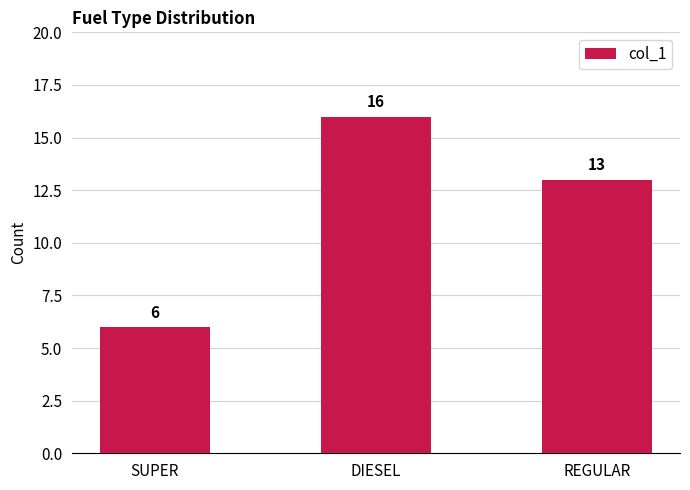

List the labels in order of value, largest first.

DIESEL, REGULAR, SUPER